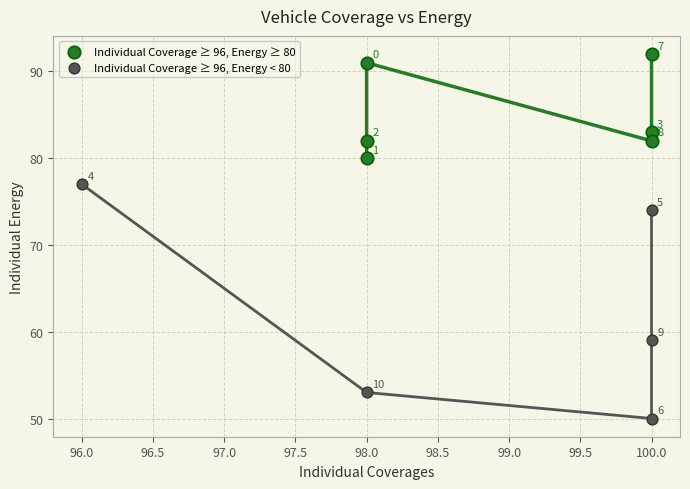

Which series reaches the minimum Y coordinate?

Individual Coverage ≥ 96, Energy < 80